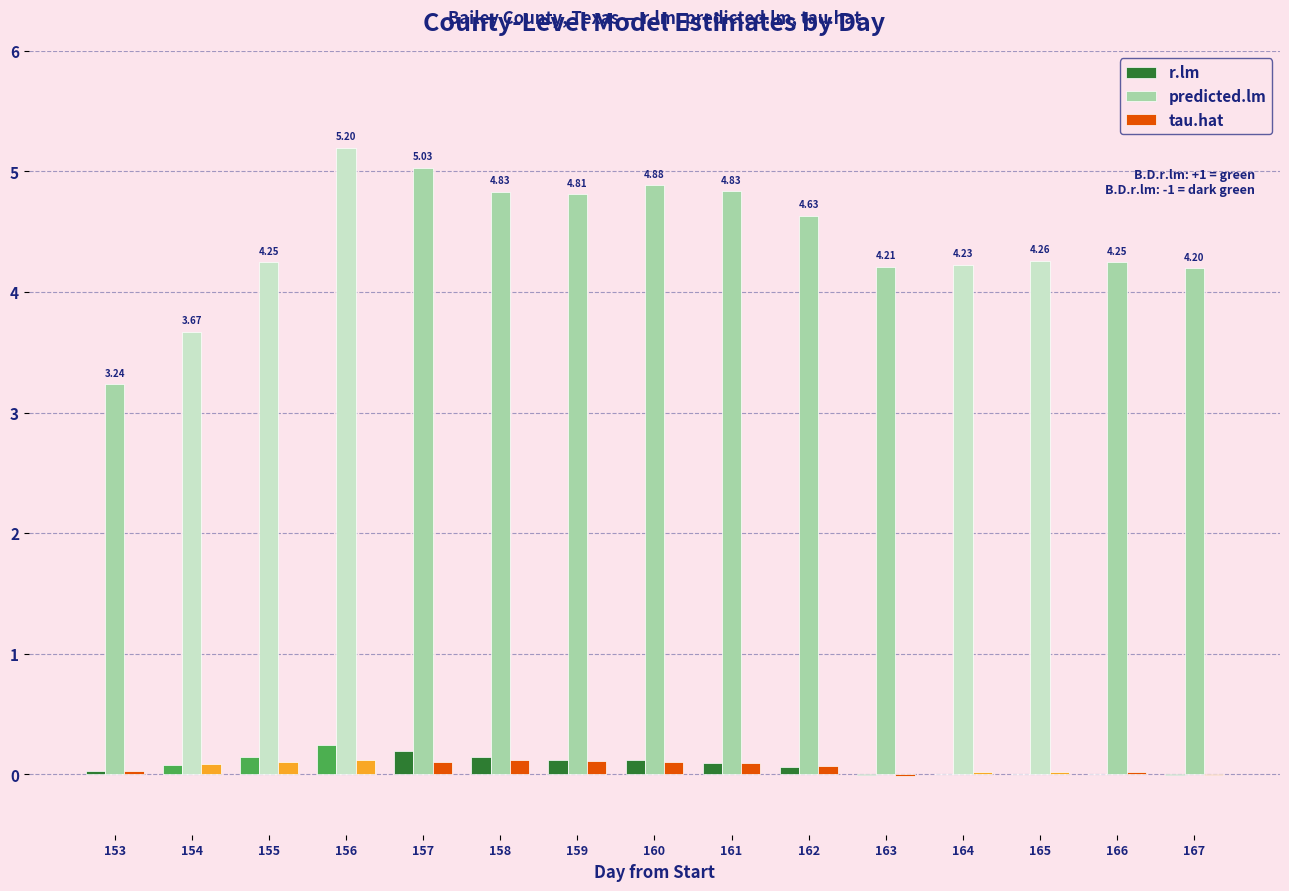

Between 156 and 163, which series saw the biggest shift?

predicted.lm